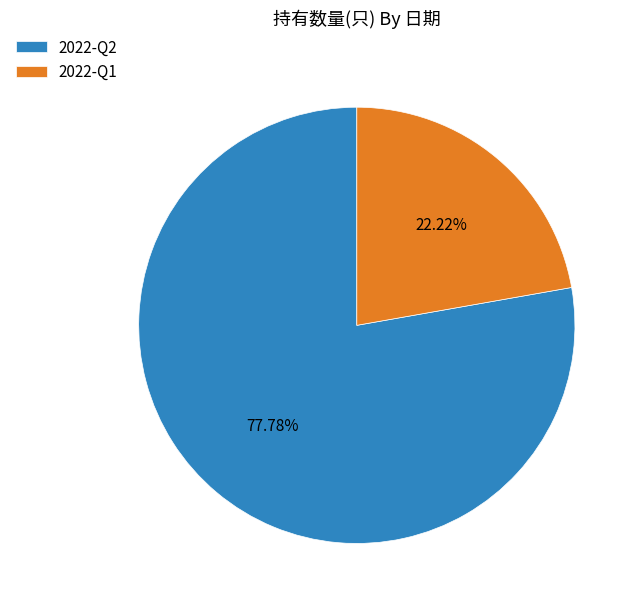

Does any single category account for the majority?

Yes